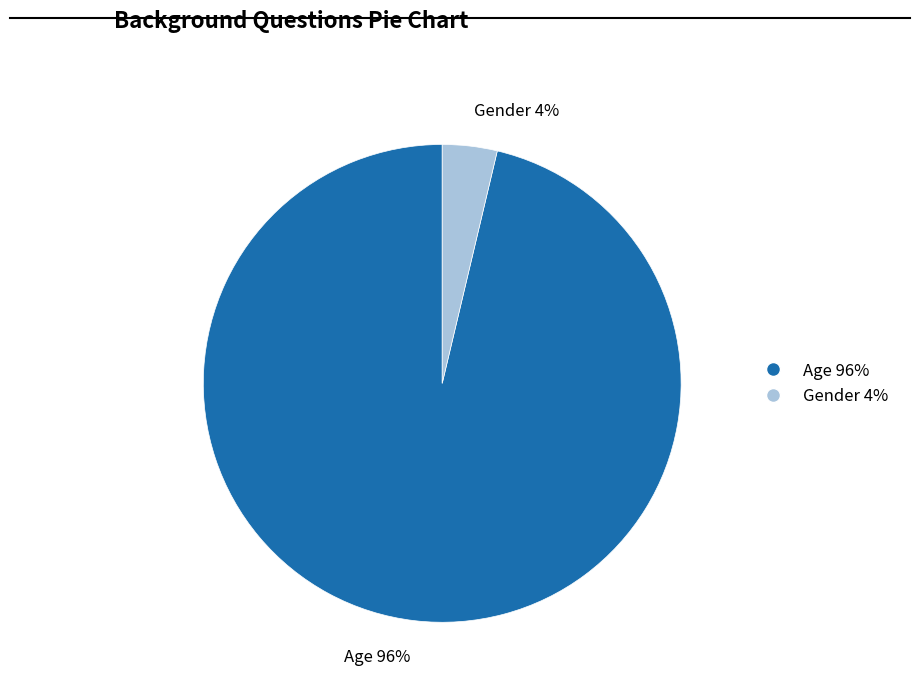

Which category has the biggest portion of the pie?

Age